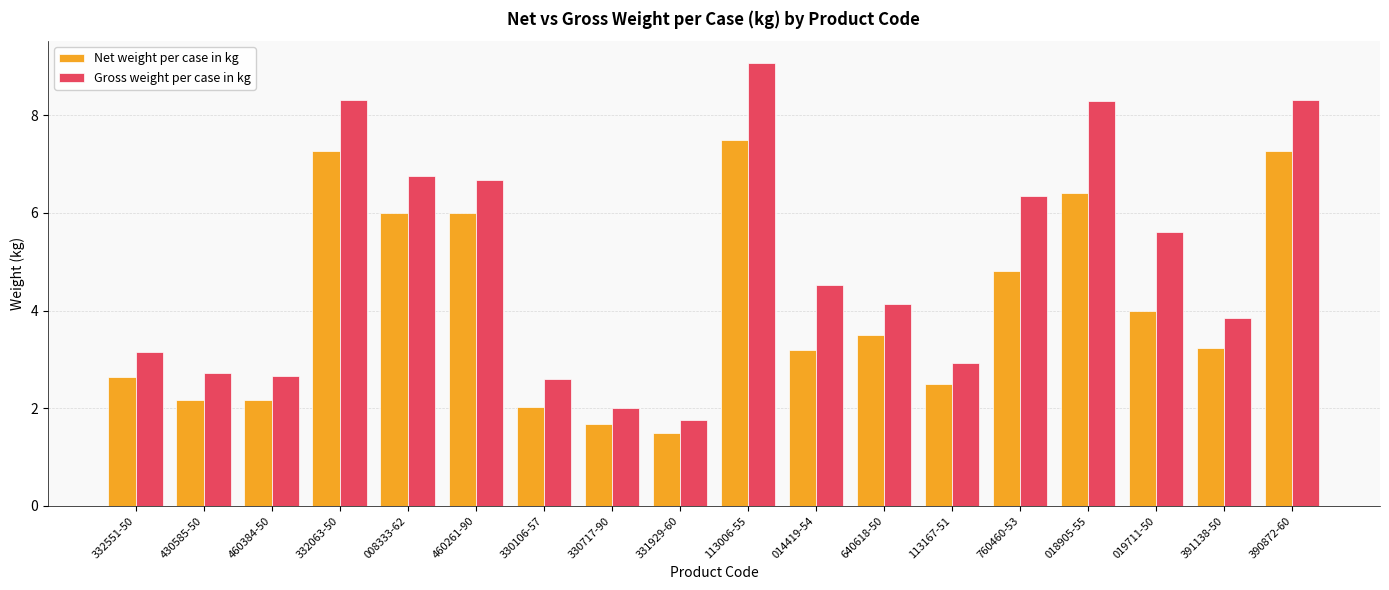

What is the value of the Net weight per case in kg bar at the 4th from the left?

7.3